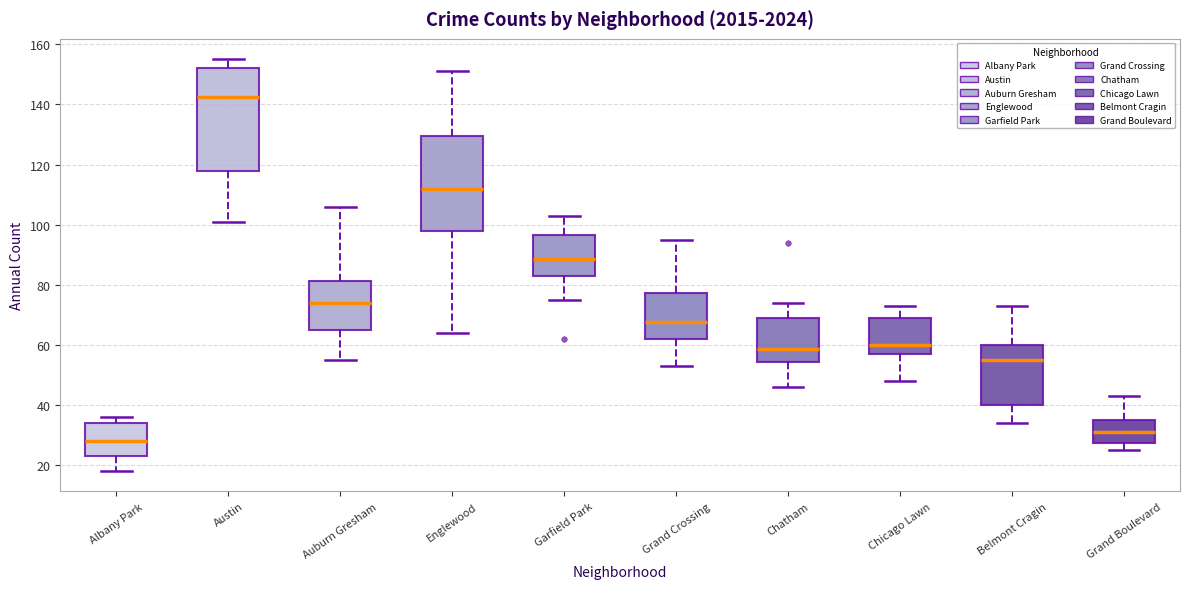

Reading left to right, transcribe this box plot: for each box, give where its median line is, the range the box spans, and where its two whiskers end, as read against the y-axis. The values are not printed on the chart, so give them approximately, as read against the axis.

Albany Park: median 28, box 24 to 34, whiskers 18 to 36
Austin: median 142, box 118 to 152, whiskers 102 to 156
Auburn Gresham: median 74, box 64 to 82, whiskers 56 to 106
Englewood: median 112, box 98 to 130, whiskers 64 to 152
Garfield Park: median 88, box 84 to 96, whiskers 76 to 104
Grand Crossing: median 68, box 62 to 78, whiskers 54 to 96
Chatham: median 58, box 54 to 70, whiskers 46 to 74
Chicago Lawn: median 60, box 56 to 68, whiskers 48 to 74
Belmont Cragin: median 56, box 40 to 60, whiskers 34 to 74
Grand Boulevard: median 32, box 28 to 36, whiskers 26 to 44